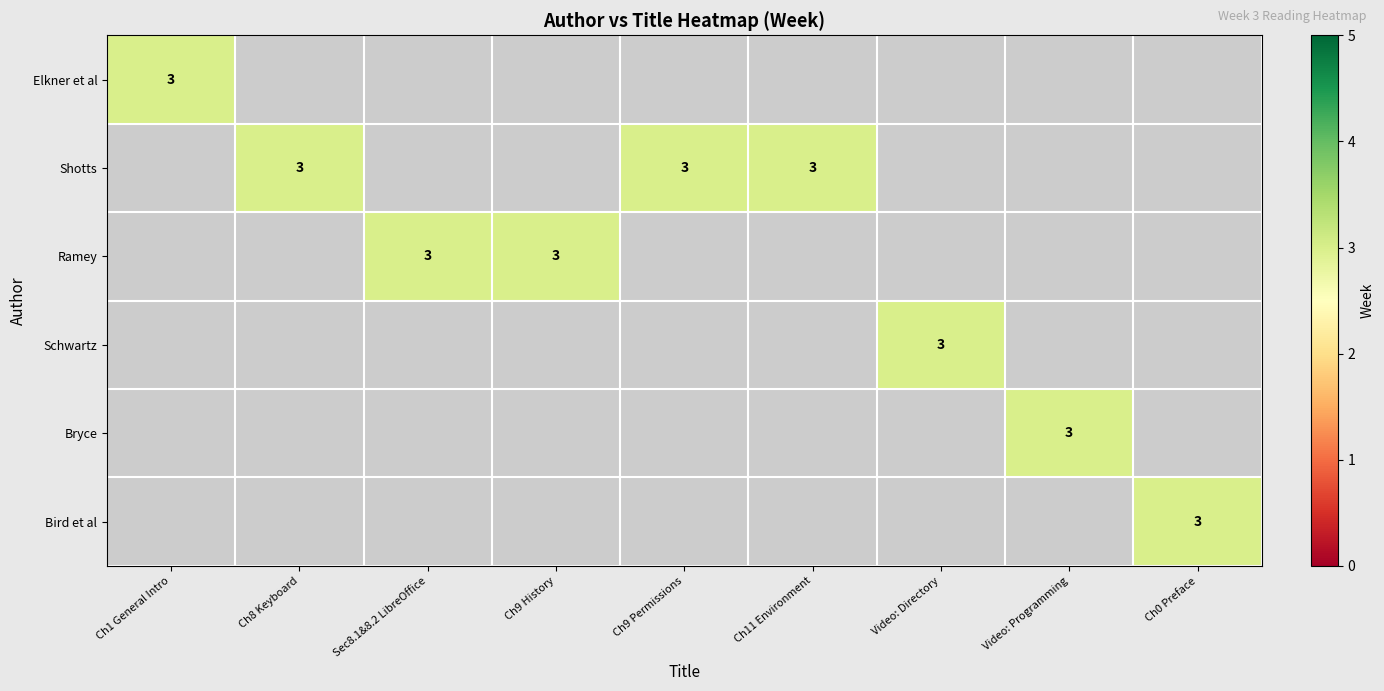

The value of Elkner et al at Ramey is 2. True or false?

False